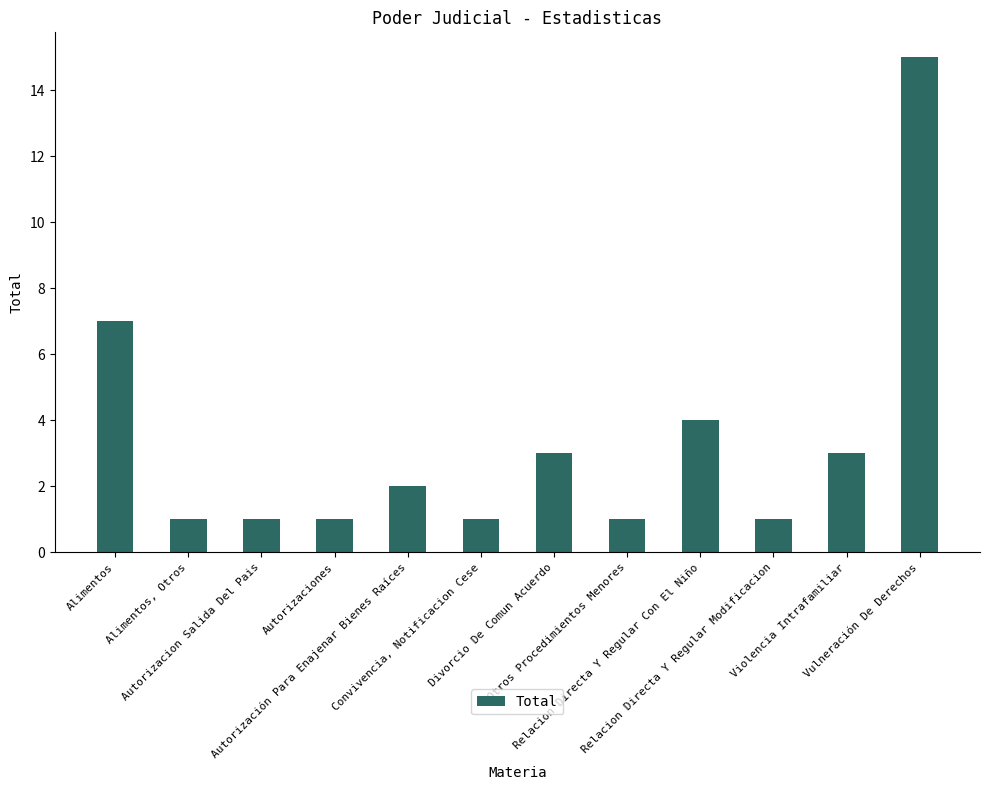

What is the maximum value shown in the chart?

15